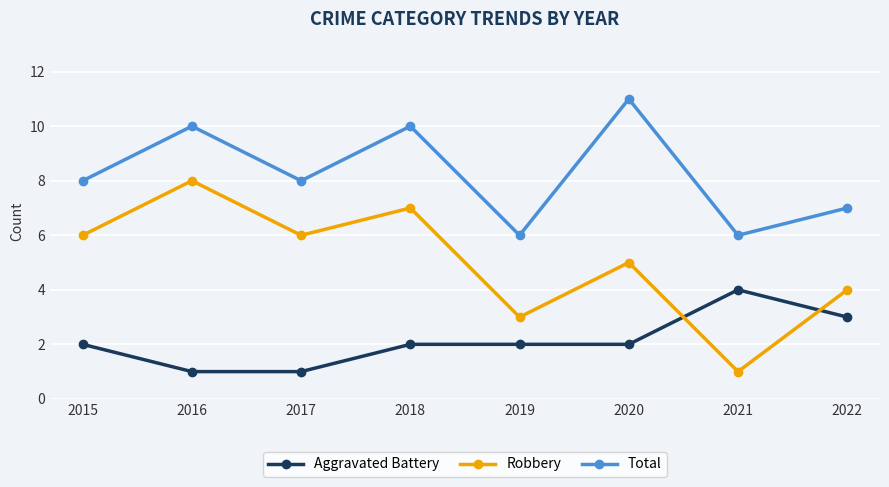

How many Robbery values are between 4 and 7?

5